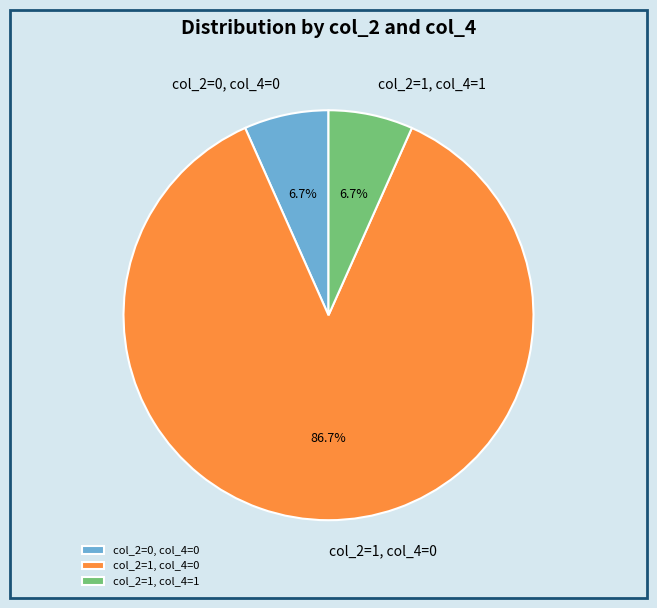

Does col_2=1, col_4=1 represent more than half of the total?

No